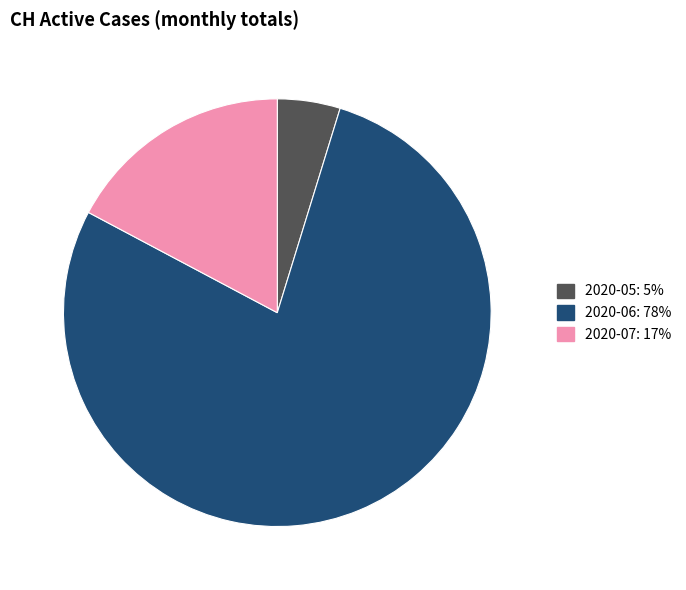

How many segments does this pie chart have?

3